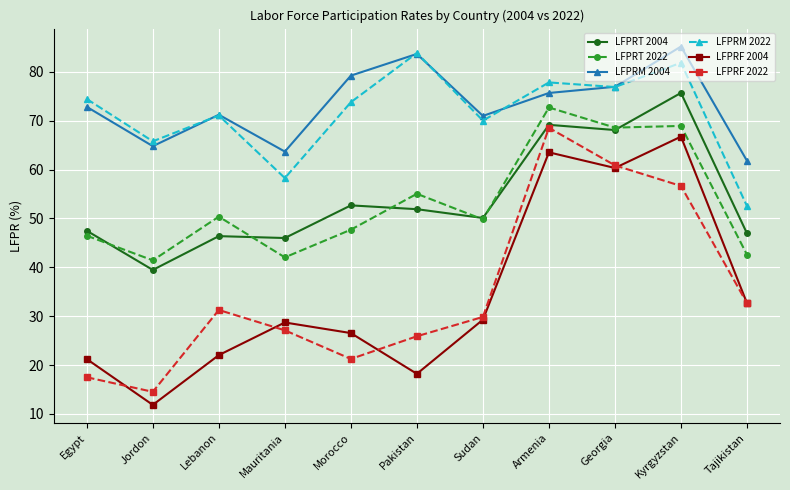

In LFPRF 2022, how many points are lower than both neighbors (excluding endpoints)?

2